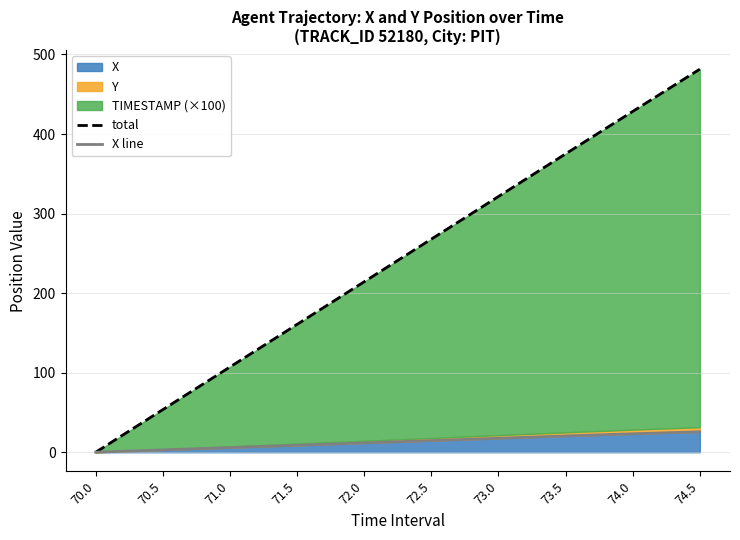

Reading right to left, extract all data points from this chart.

total: 74.5=481.5	74.0=428.4	73.5=375.0	73.0=321.4	72.5=267.9	72.0=214.3	71.5=160.7	71.0=107.2	70.5=53.6	70.0=0.0
X line: 74.5=25.7	74.0=23.2	73.5=20.5	73.0=17.6	72.5=14.6	72.0=11.7	71.5=8.8	71.0=5.9	70.5=2.9	70.0=0.0